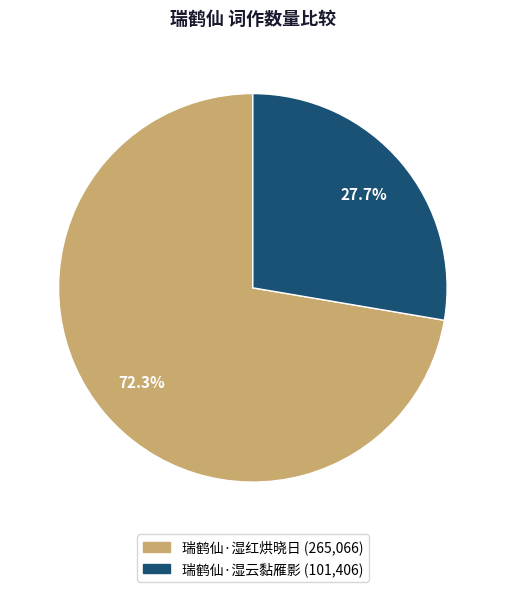

Which category has the biggest portion of the pie?

瑞鹤仙·湿红烘晓日